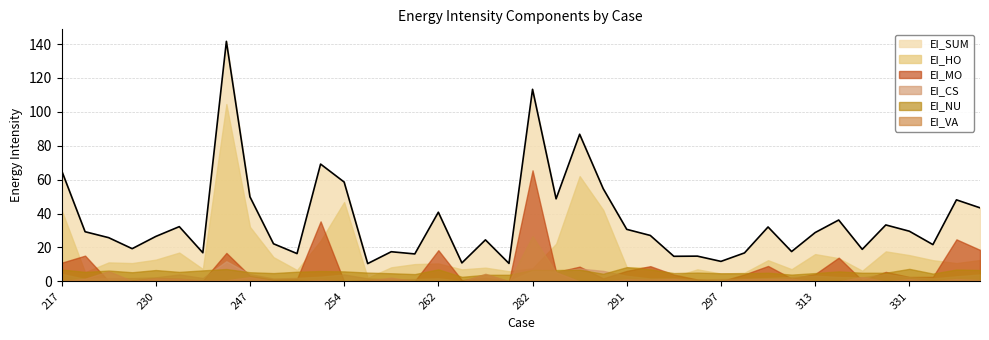

How many intersections are there between EI_VA and EI_MO?

12